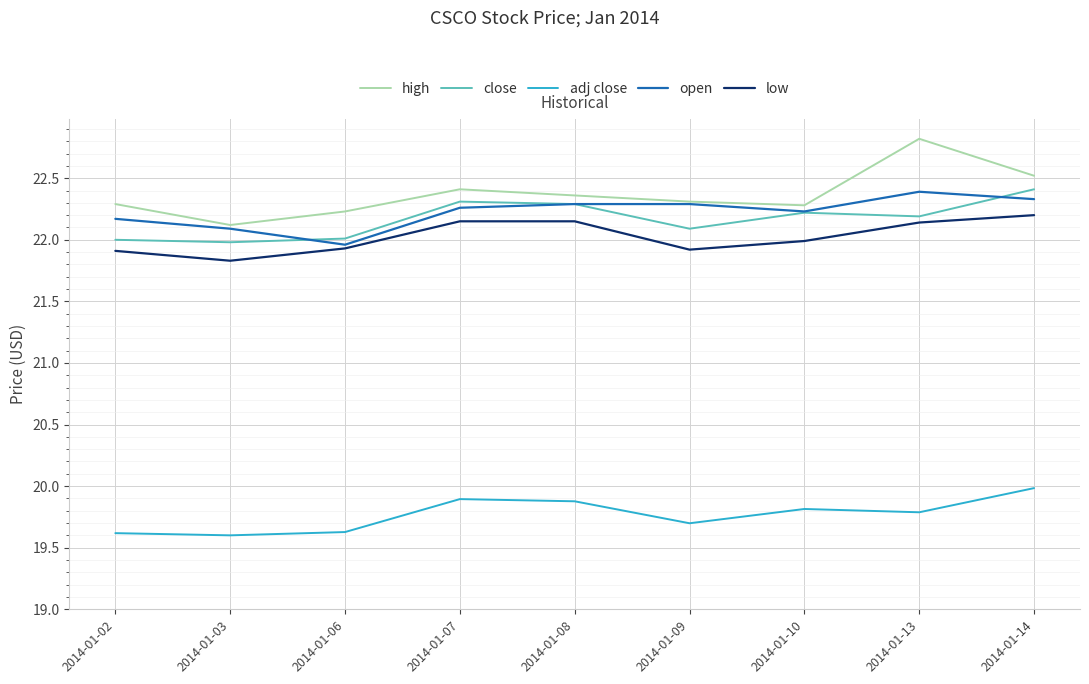

What is the difference between the close values at 2014-01-07 and 2014-01-13?

0.1